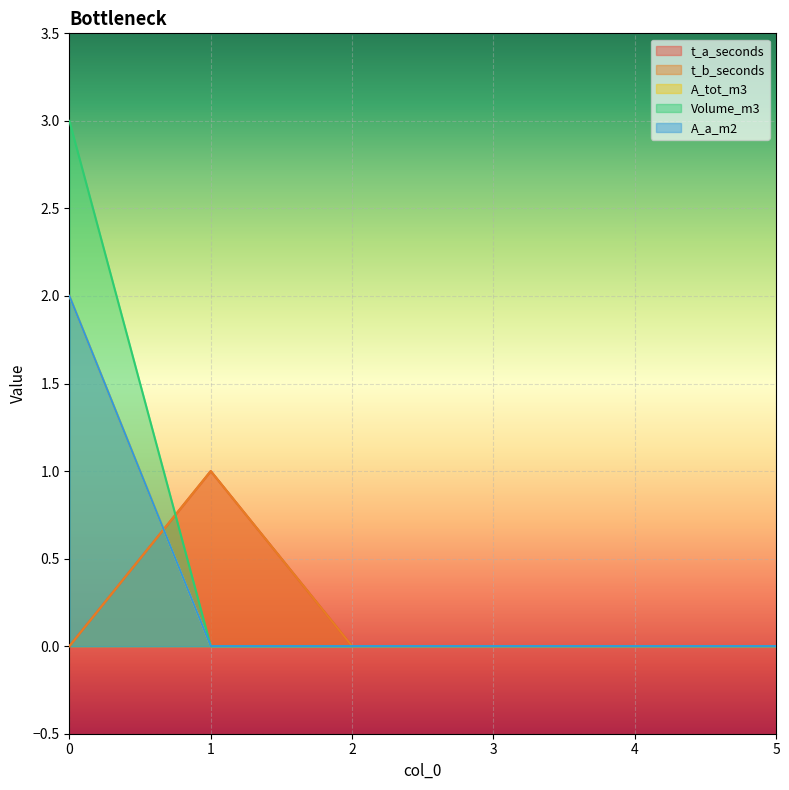

True or false: t_a_seconds has more than 0 points higher than both neighbors.

True